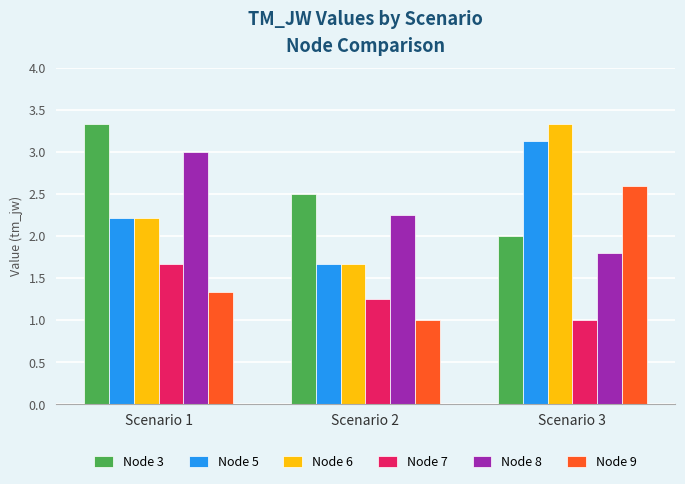

Rank the series at Scenario 3 from highest to lowest value.

Node 6, Node 5, Node 9, Node 3, Node 8, Node 7